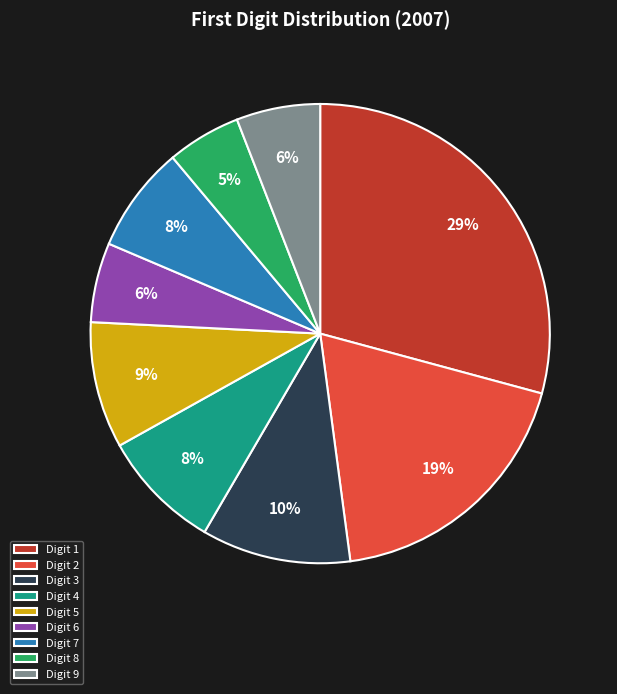

Is there any slice that represents more than half of the pie?

No